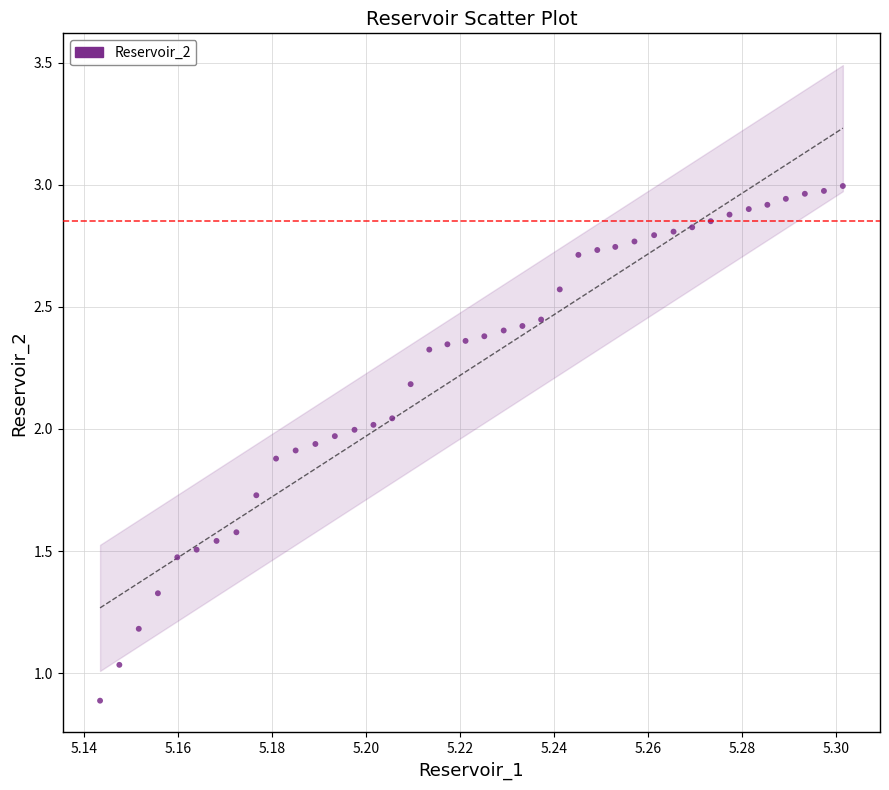

What is the range of Y values (max minus min)?

2.1